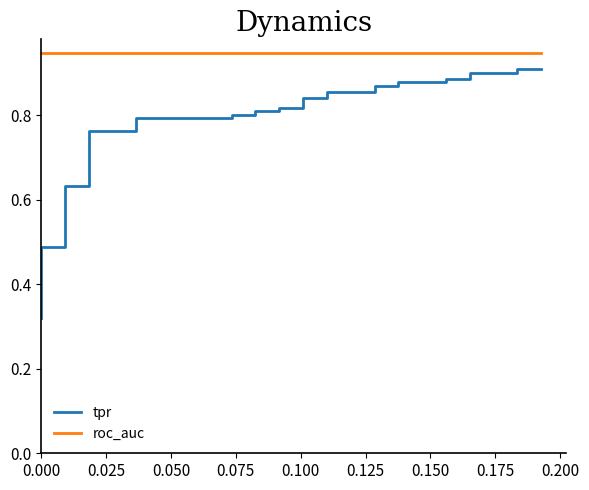

Which series has the largest range (max minus min)?

tpr